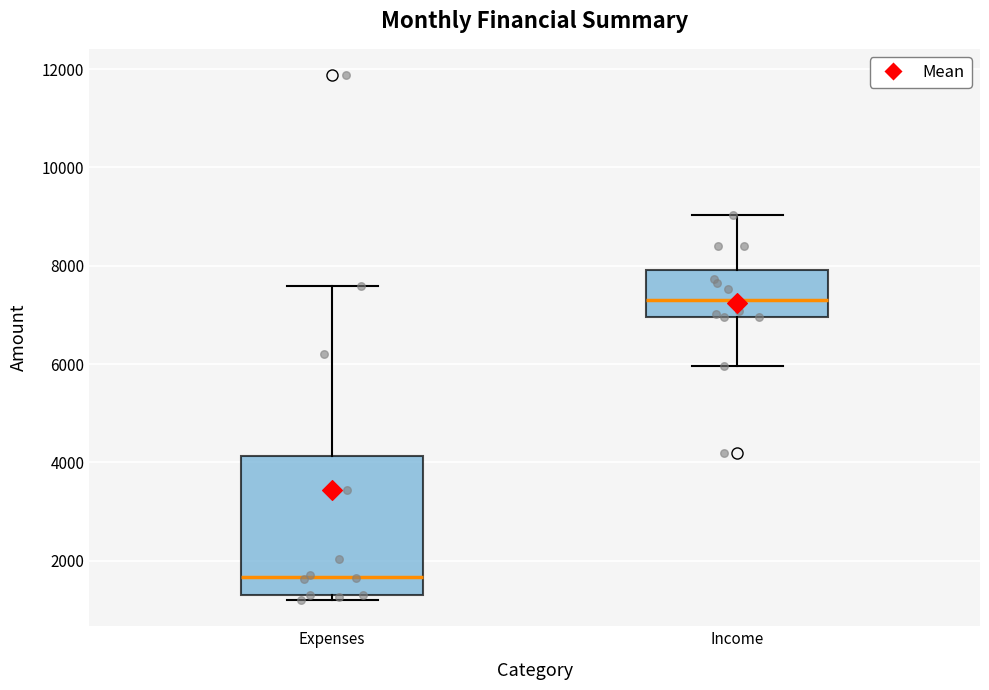

Where does the median line of the box for Income sit on the y-axis? The values are not printed on the chart, so give them approximately, as read against the axis.

7400